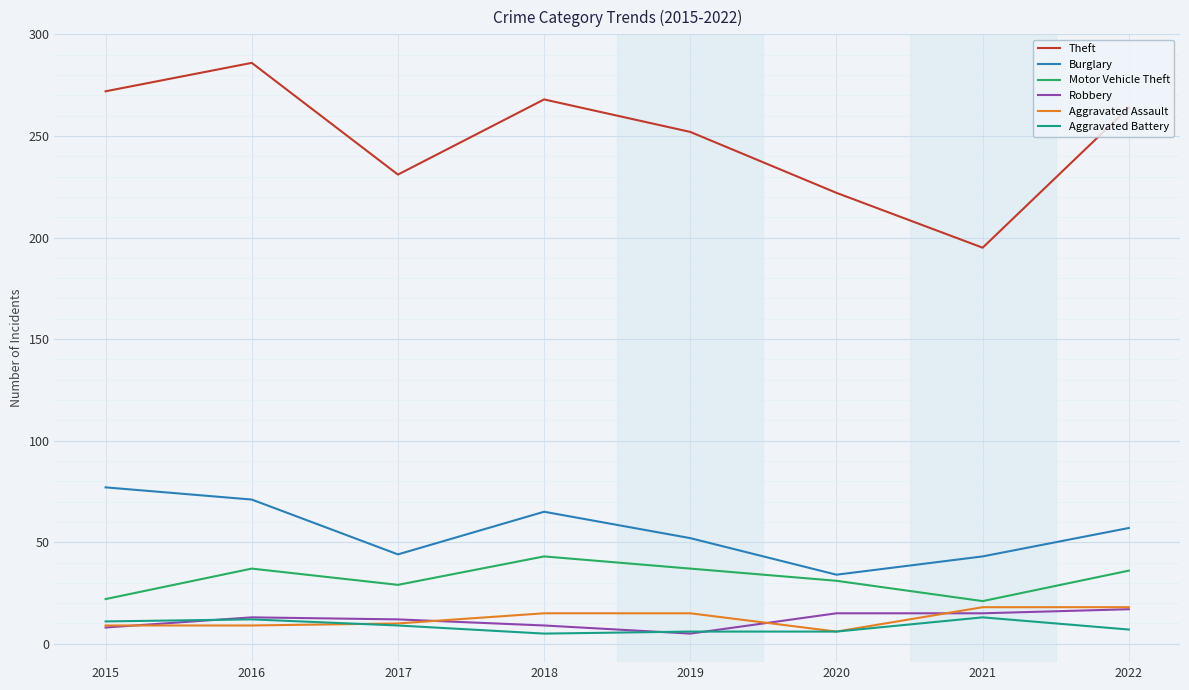

Which label corresponds to the largest value in the chart?

2016